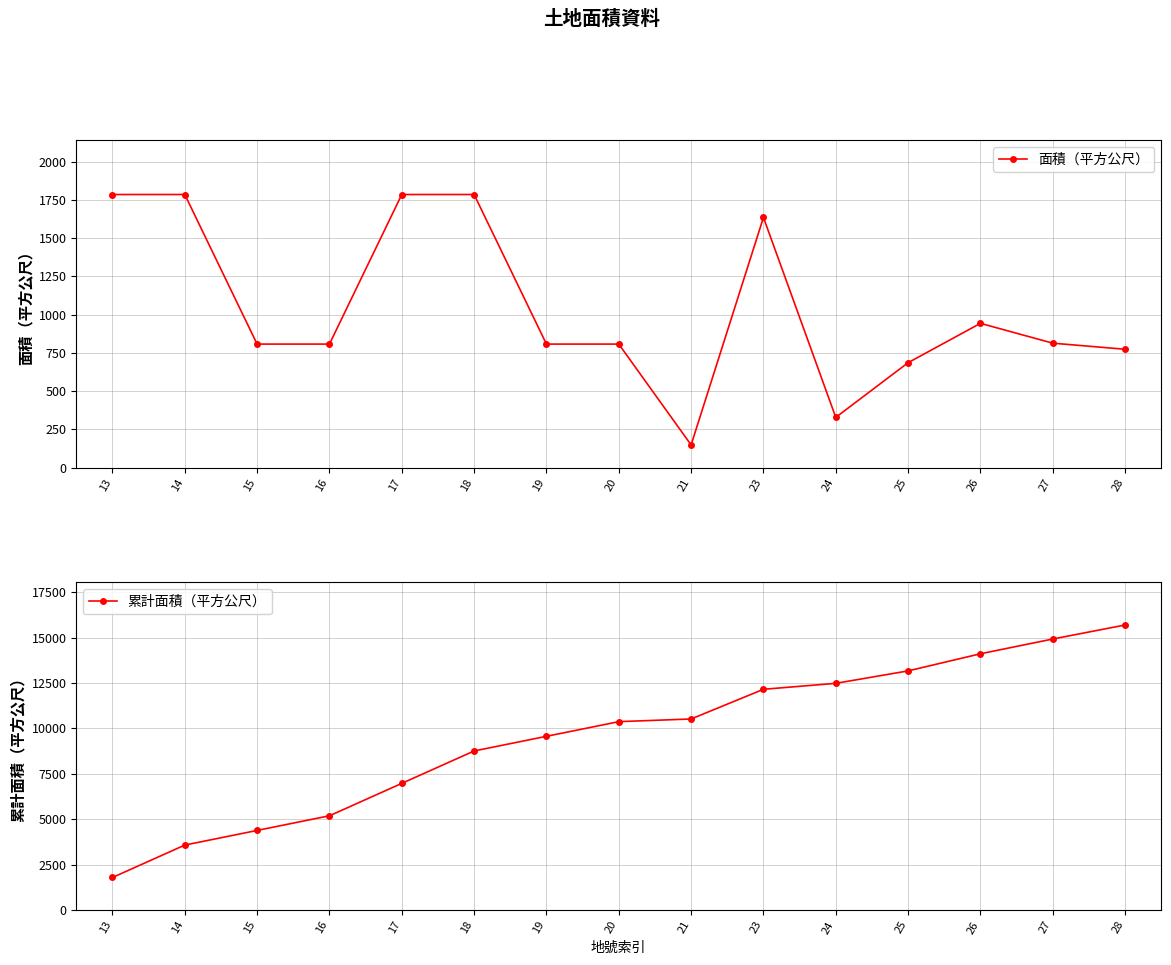

At which label does 累計面積（平方公尺） reach its minimum?

13